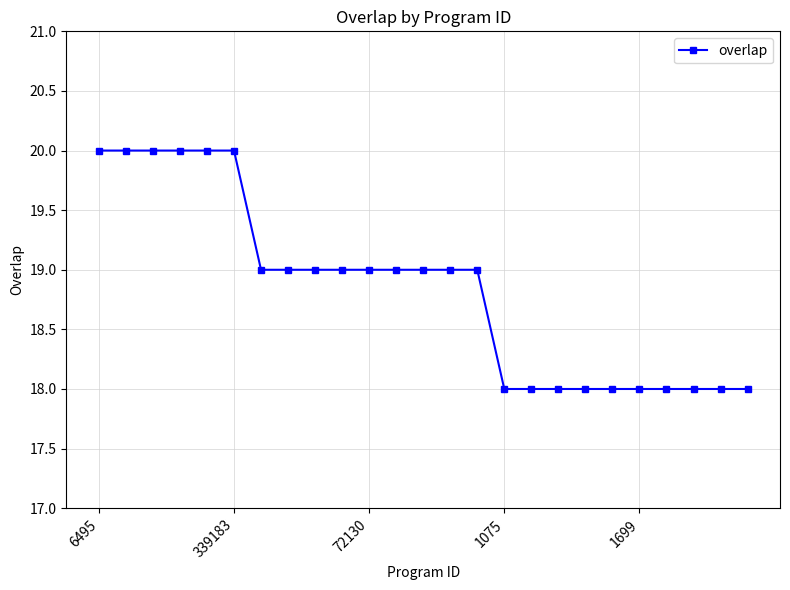

What is the sum of all values?

471